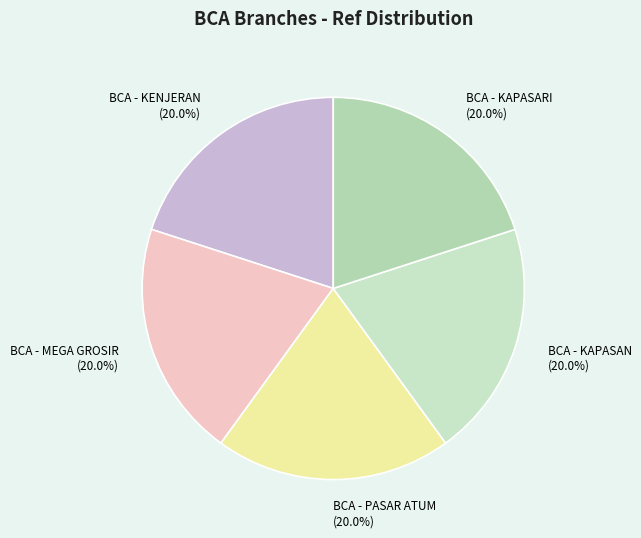

To the nearest percent, what percentage of the pie is BCA - KAPASARI?

20%